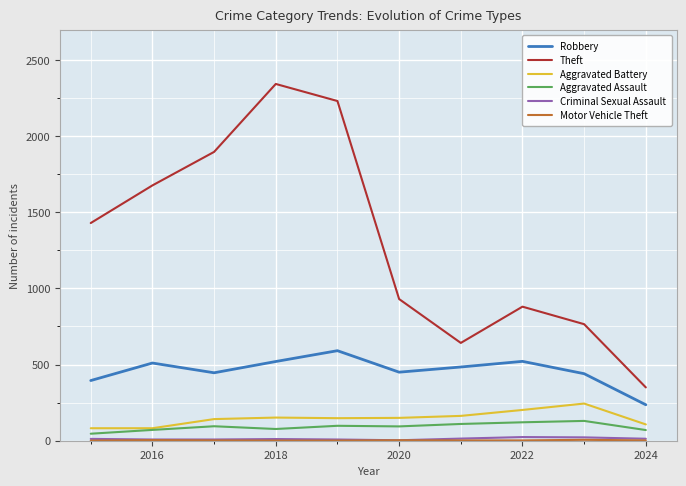

True or false: Robbery and Theft cross at least once.

False